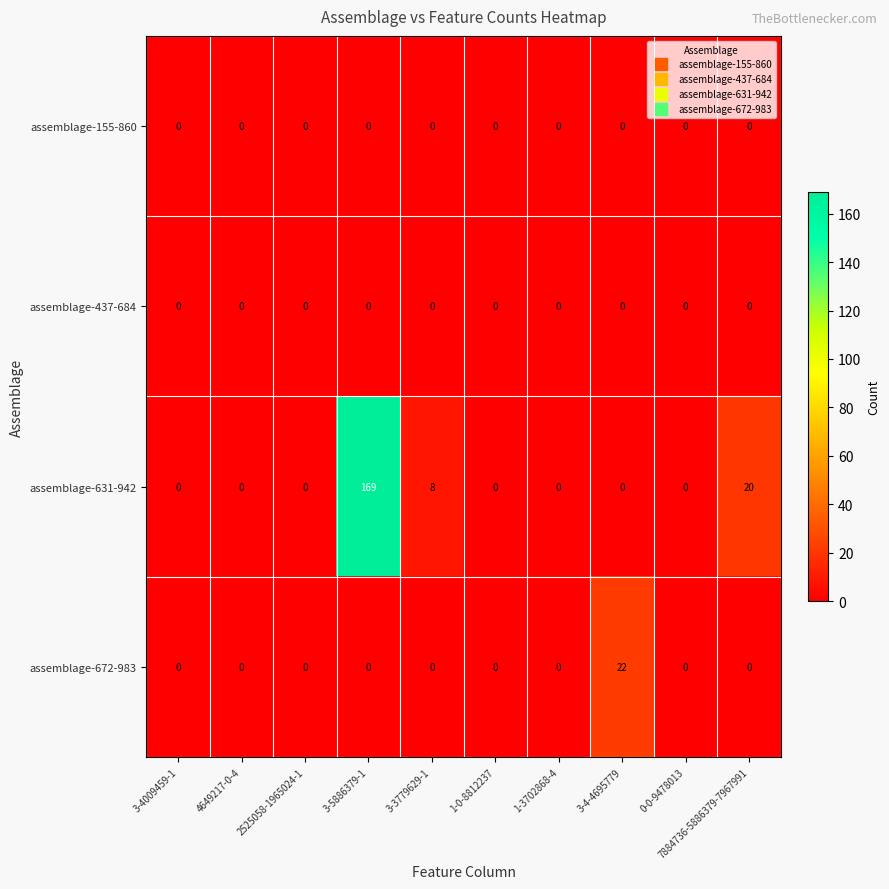

At which label is assemblage-631-942 closest to 84?

7884736-5886379-7967991